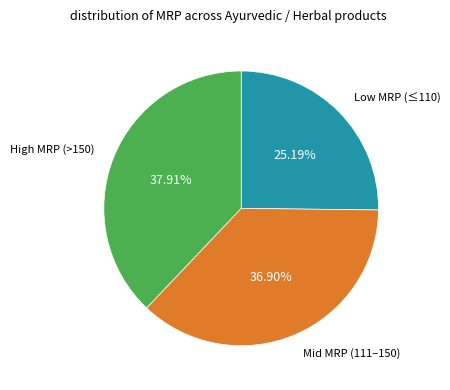

Is there any slice that represents more than half of the pie?

No